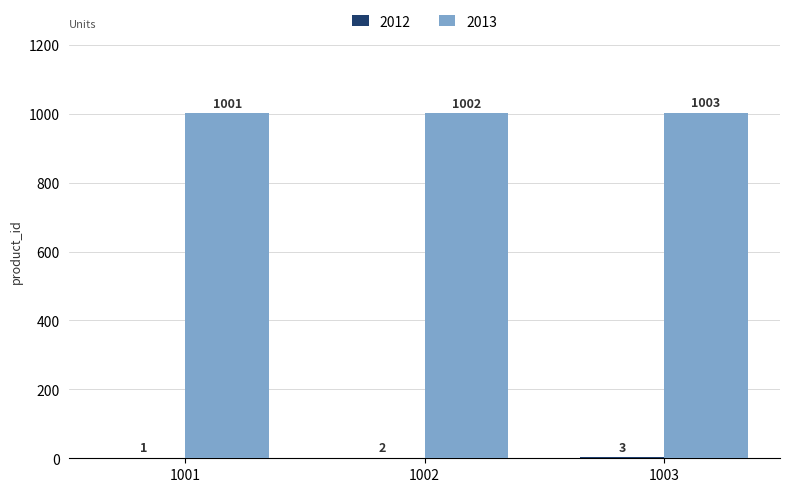

How many distinct data groups are displayed?

2